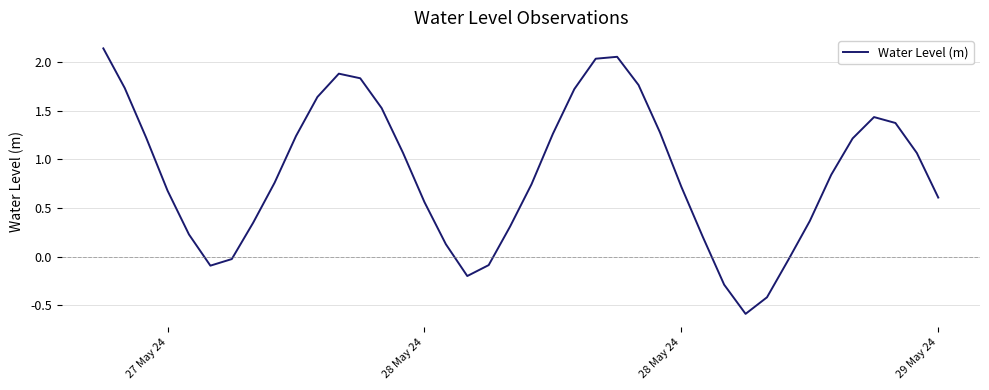

Does the chart display data point markers on the line(s)?

No